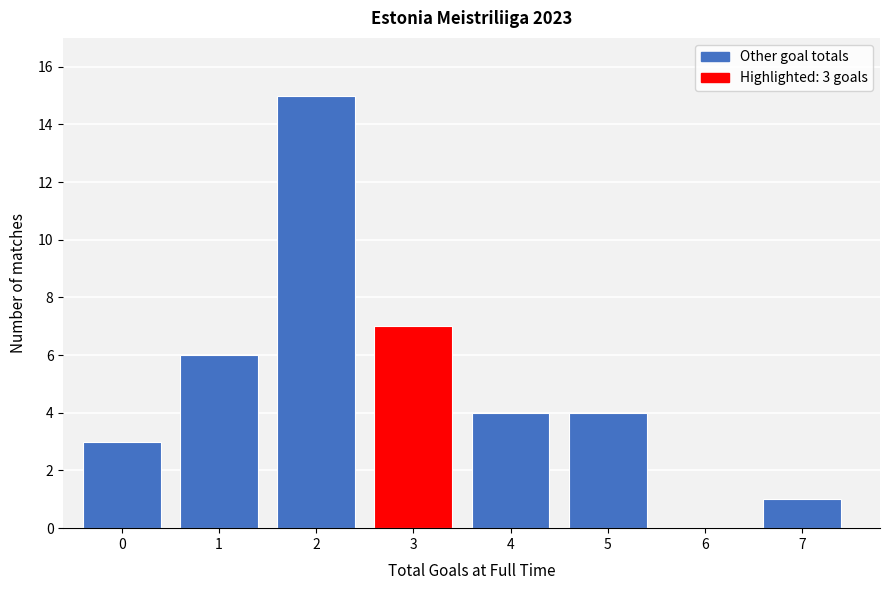

Reading left to right, list all the values displayed in this chart.

0=3	1=6	2=15	3=7	4=4	5=4	6=0	7=1